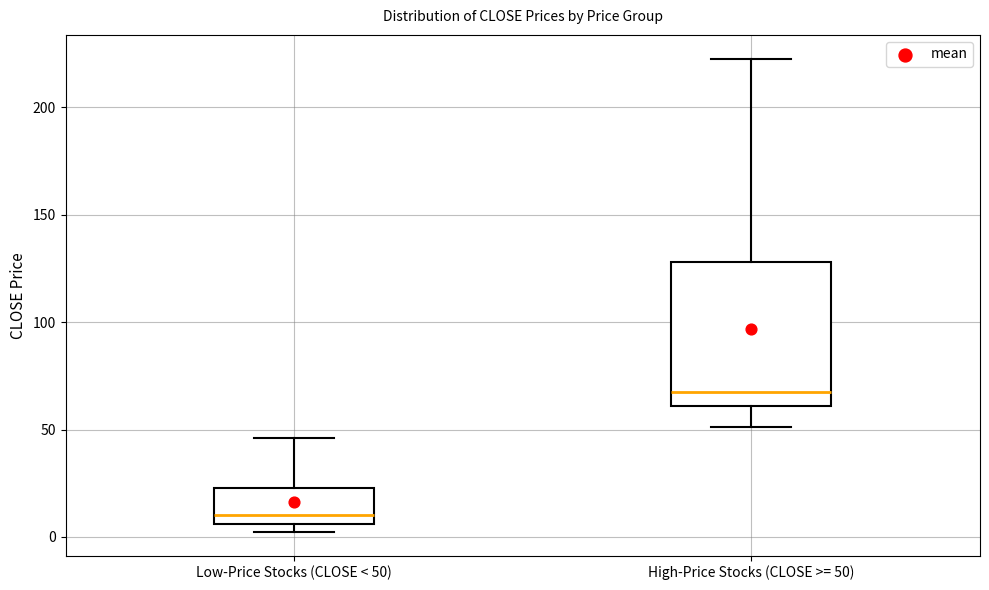

Where is the lower edge of the box for Low-Price Stocks (CLOSE < 50) on the y-axis? The values are not printed on the chart, so give them approximately, as read against the axis.

5